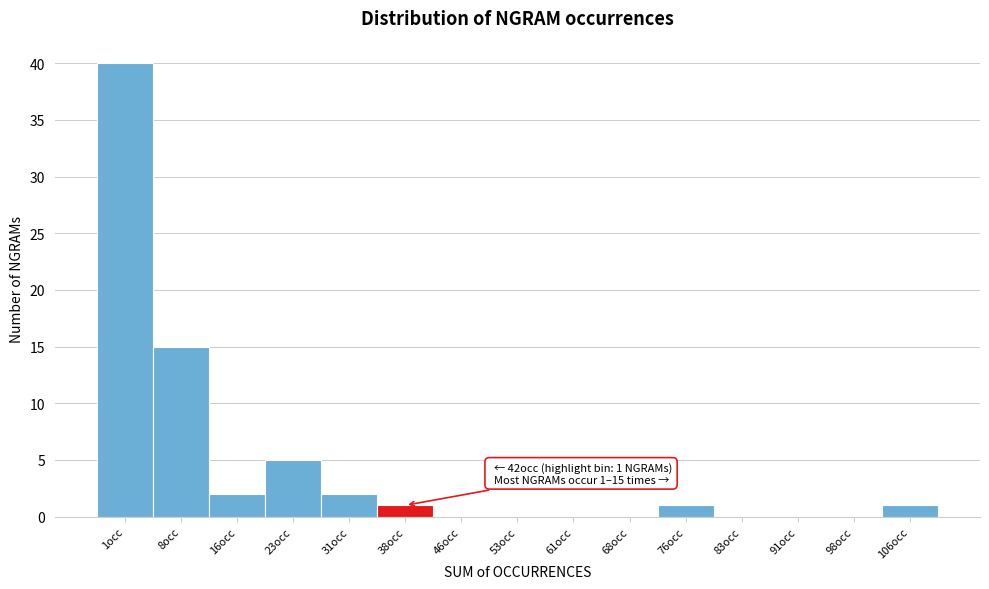

Reading right to left, what are all the values shown in this chart?

106occ=1	98occ=0	91occ=0	83occ=0	76occ=1	68occ=0	61occ=0	53occ=0	46occ=0	38occ=1	31occ=2	23occ=5	16occ=2	8occ=15	1occ=40